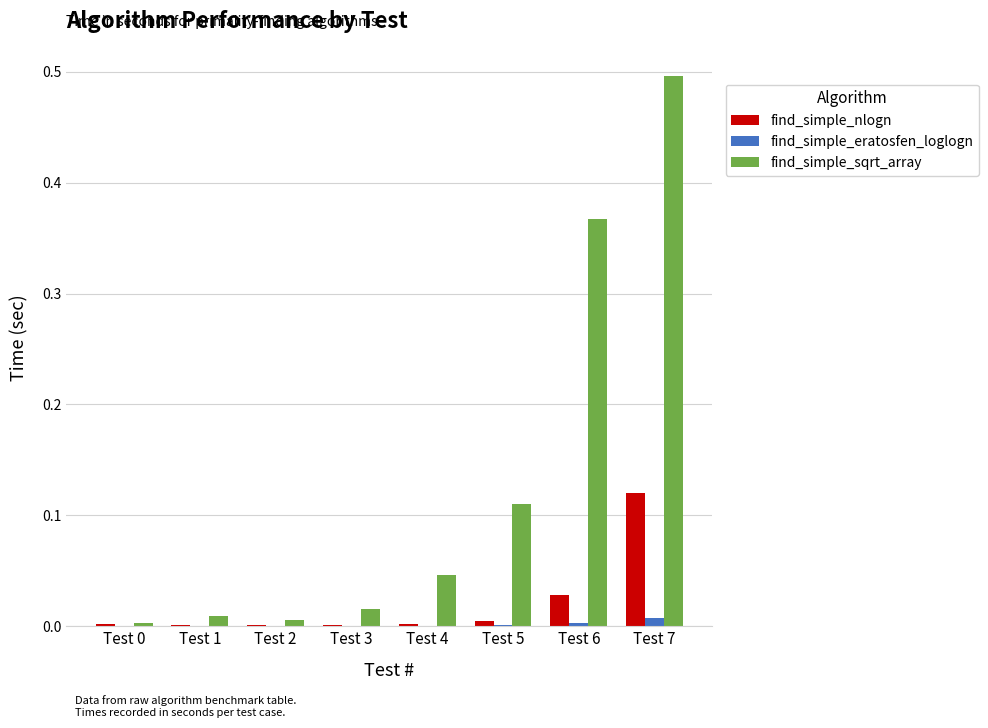

Is it true that find_simple_sqrt_array equals 0.0 at Test 4?

True